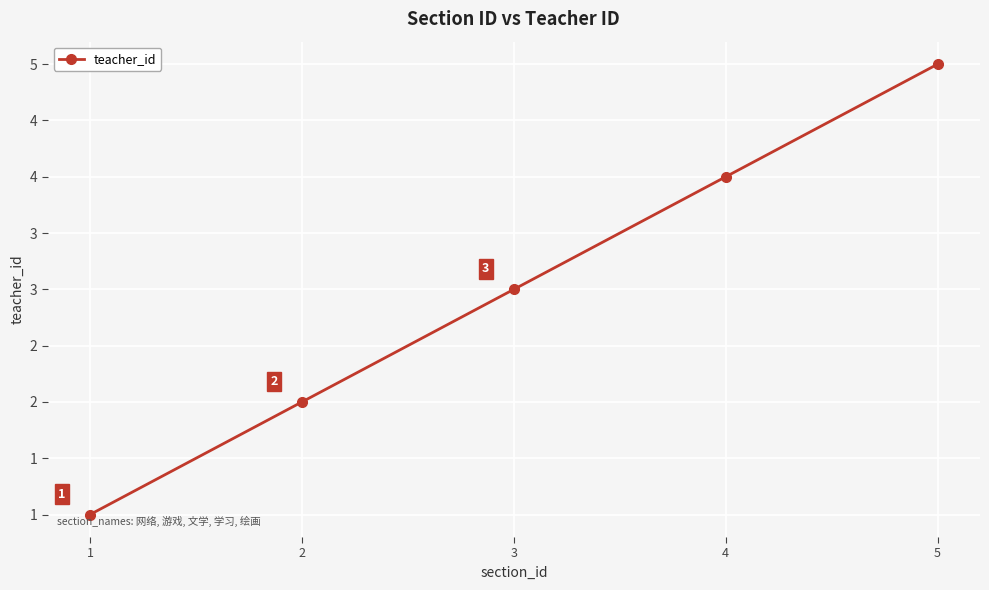

What is the difference between the values at 2 and 1?

1